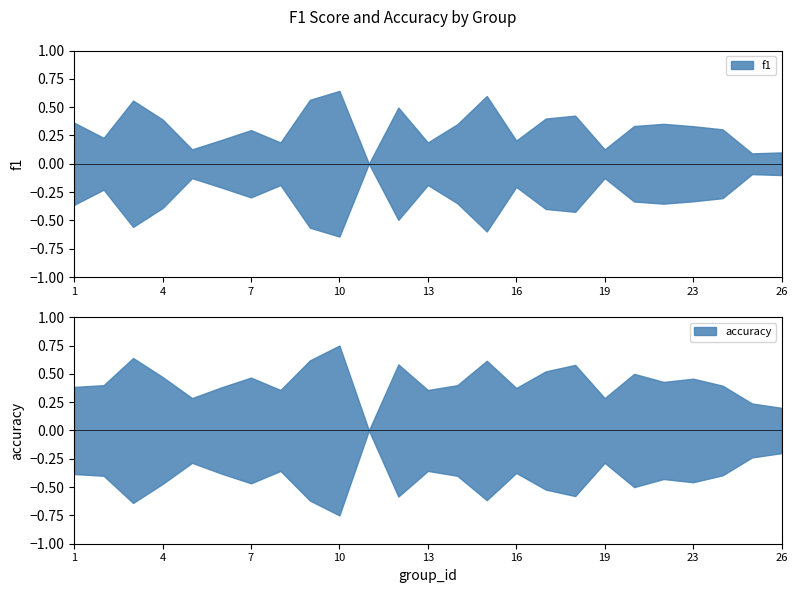

Which has a higher value, 9 or 19?

9